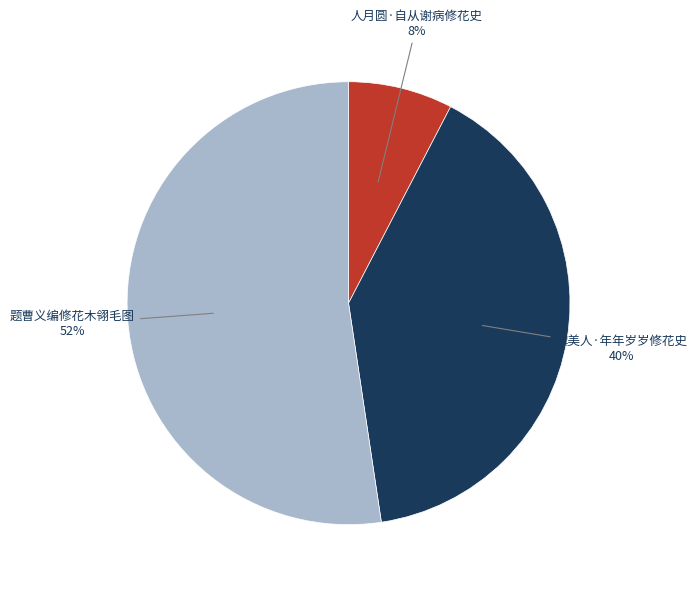

Is there any slice that represents more than half of the pie?

Yes